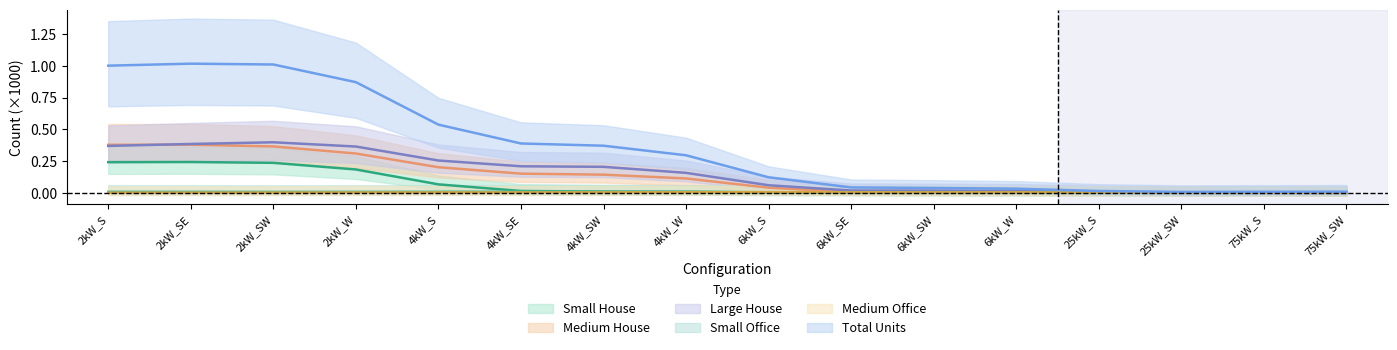

What is the label of the 5th point from the left?

4kW_S